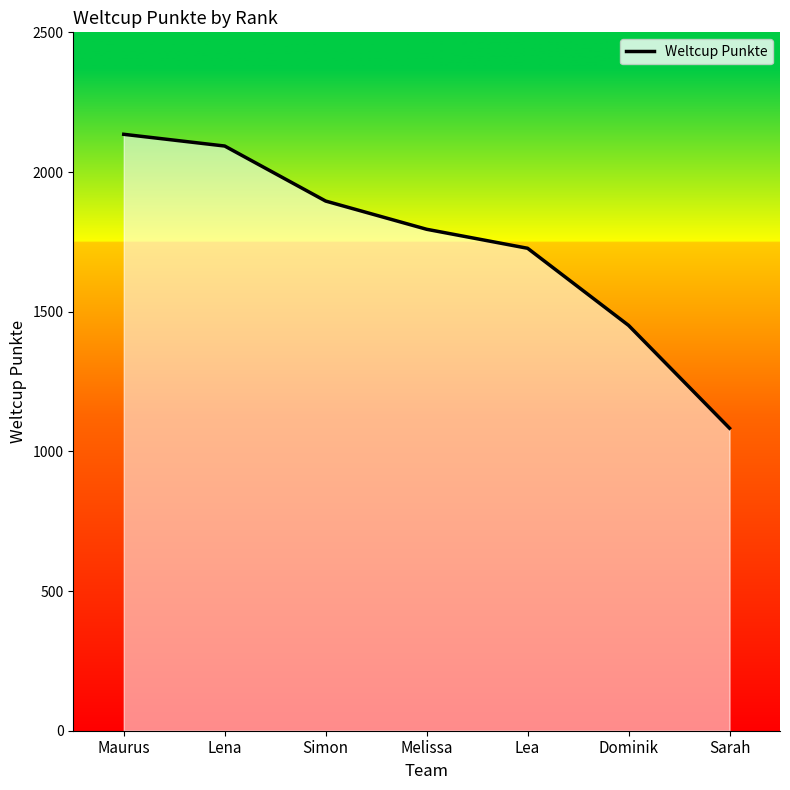

At which category does the chart reach its peak across all series?

Maurus